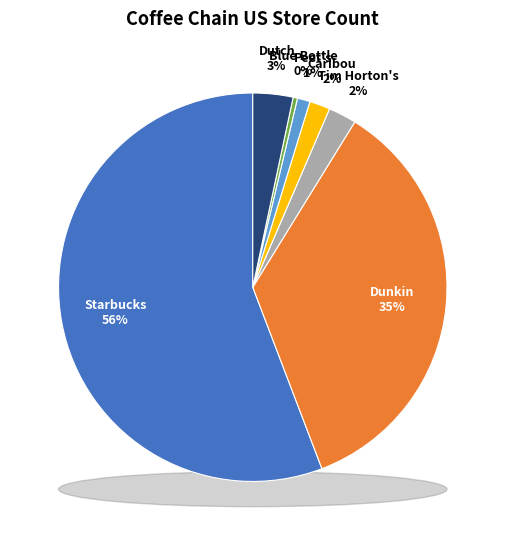

To the nearest percent, what is the difference between the Blue Bottle and Starbucks slice percentages?

55%